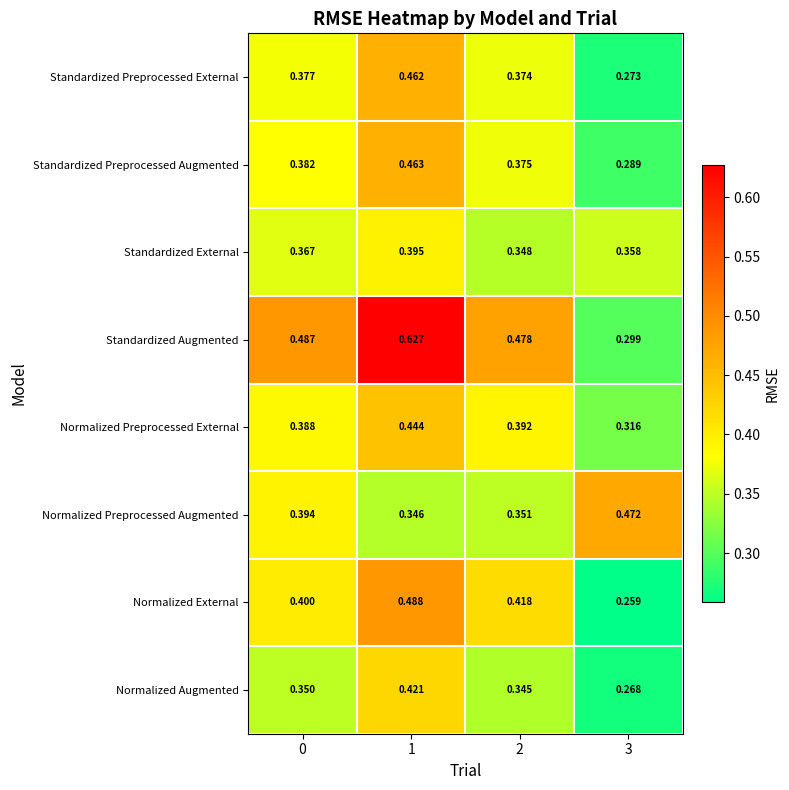

Rank the series at 2 from highest to lowest value.

Standardized Augmented, Normalized External, Normalized Preprocessed External, Standardized Preprocessed Augmented, Standardized Preprocessed External, Normalized Preprocessed Augmented, Standardized External, Normalized Augmented